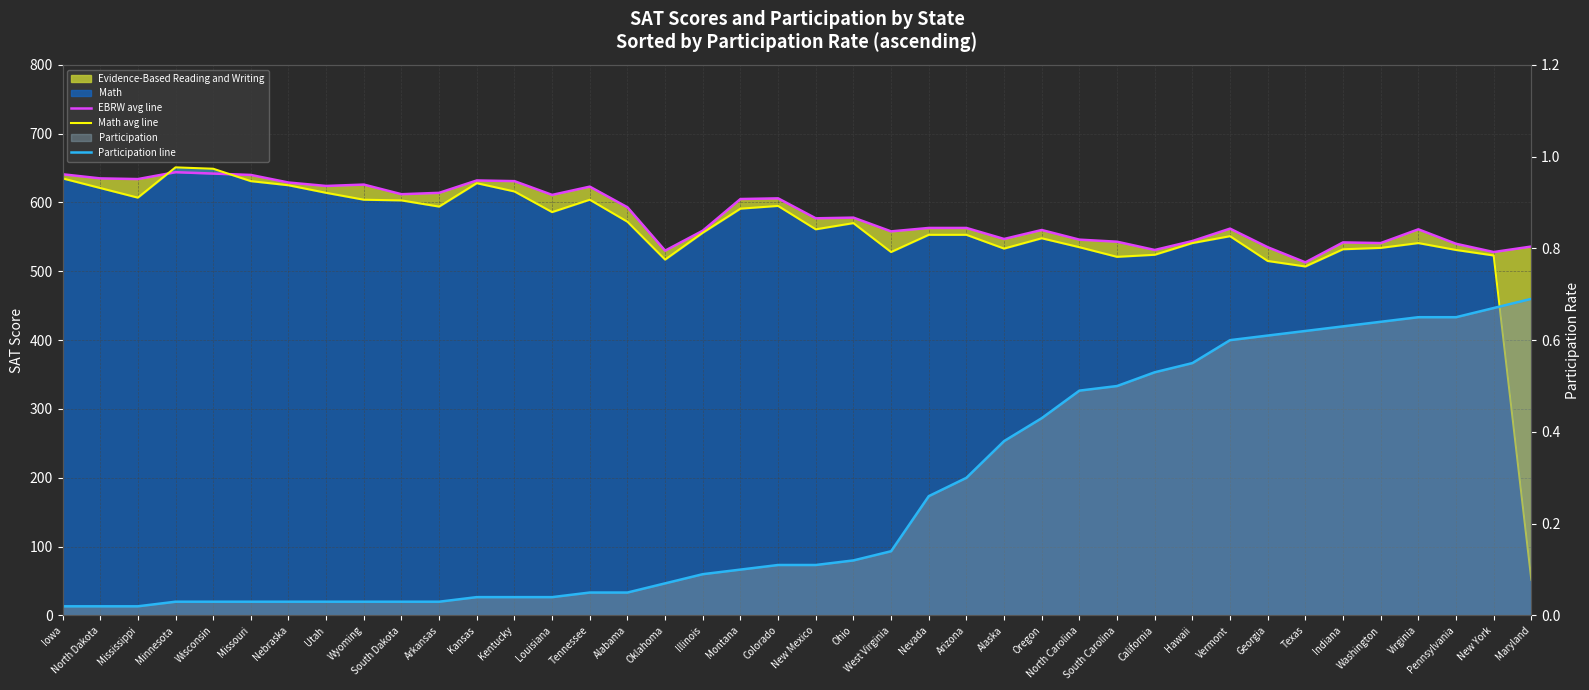

At which label does EBRW avg line first exceed 577?

Iowa